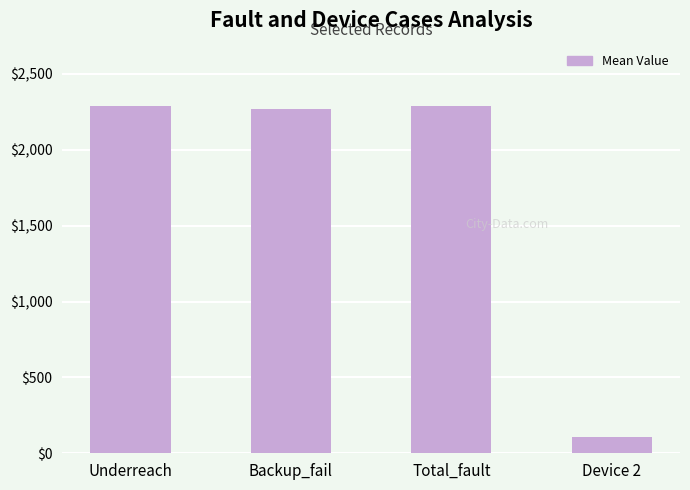

How many distinct data groups are displayed?

1